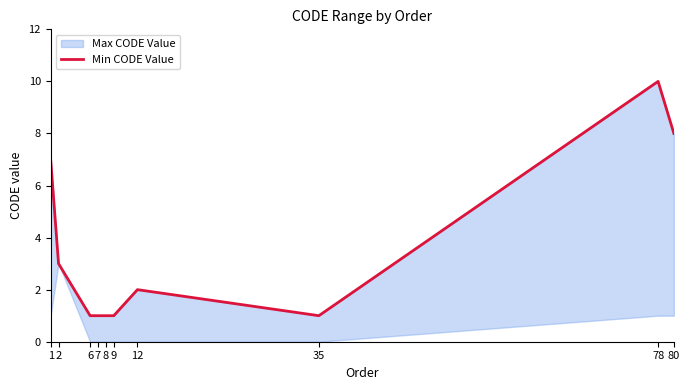

True or false: the data shows 1 at 8.

True